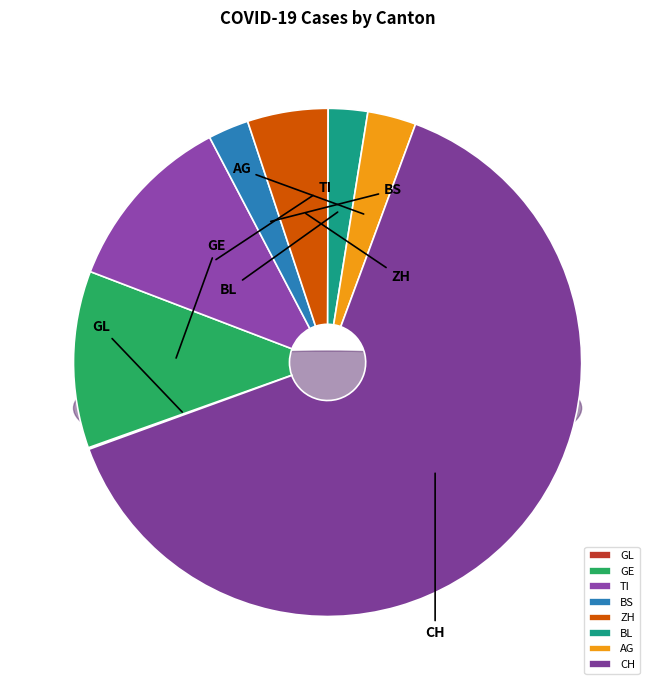

Is the sum of BL and CH greater than half?

Yes